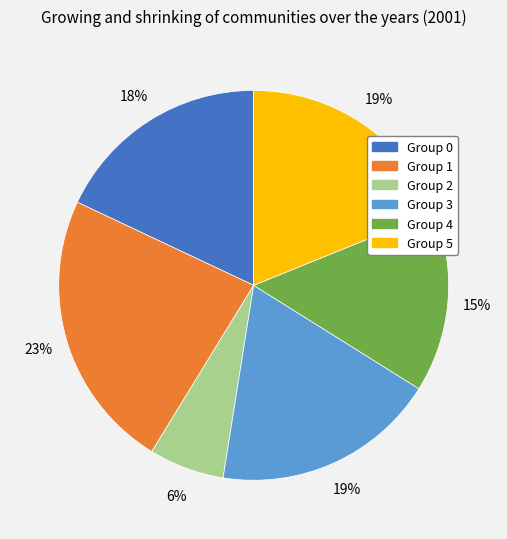

How many segments does this pie chart have?

6